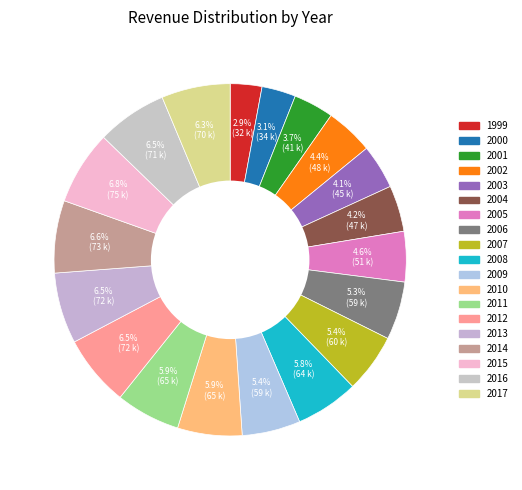

What is the total percentage of 2013 and 2006?

11.9%